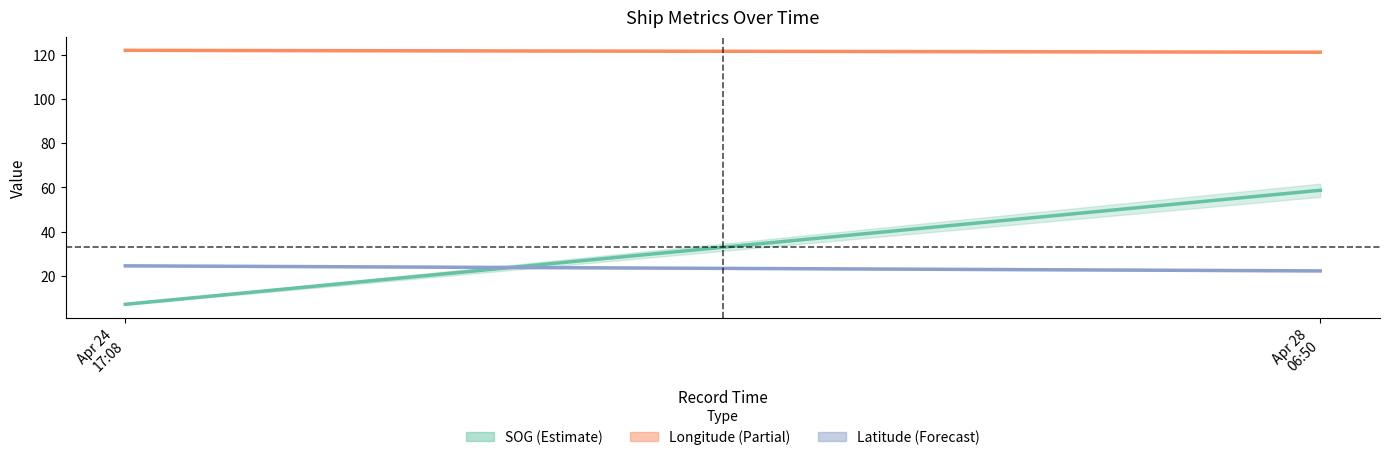

Count the number of data series in this chart.

3